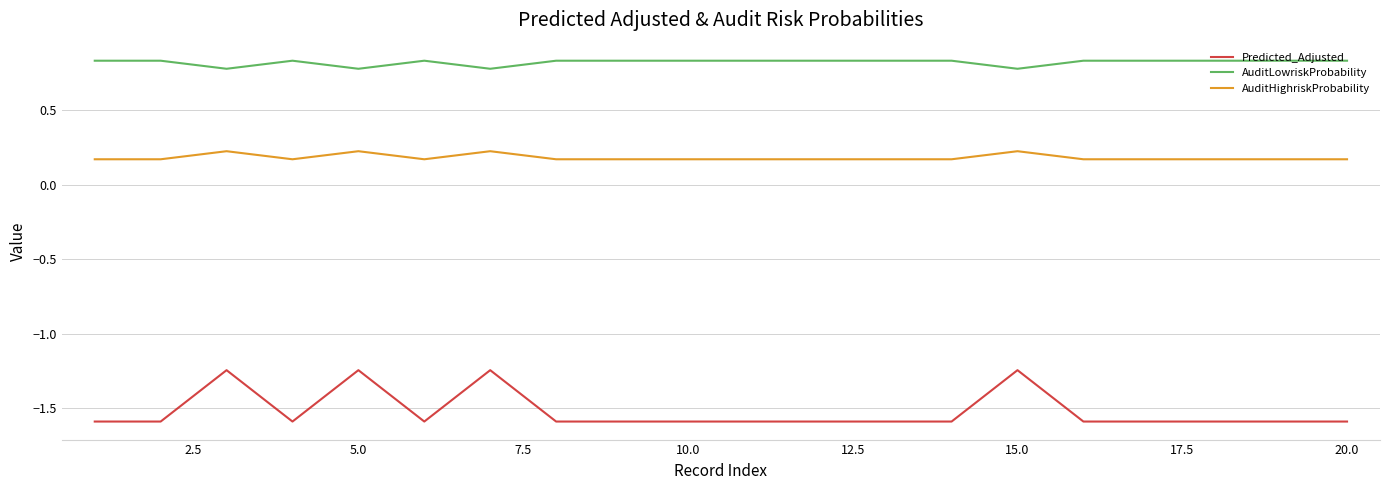

Which series has the largest total across all categories?

AuditLowriskProbability